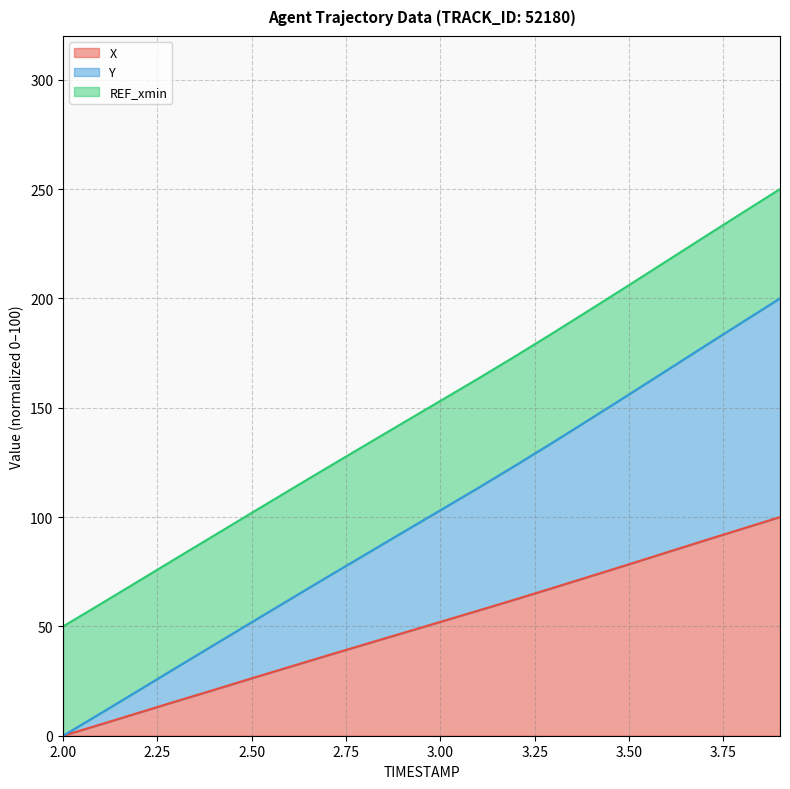

How many data points in X are less than 52?

10